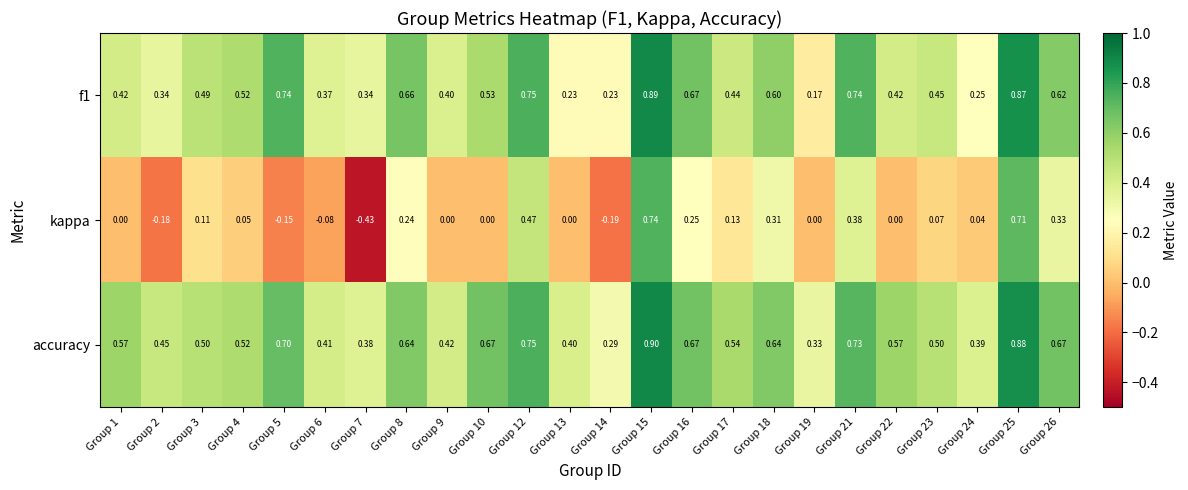

Is the value of f1 at Group 2 greater than the value of kappa at Group 26?

Yes